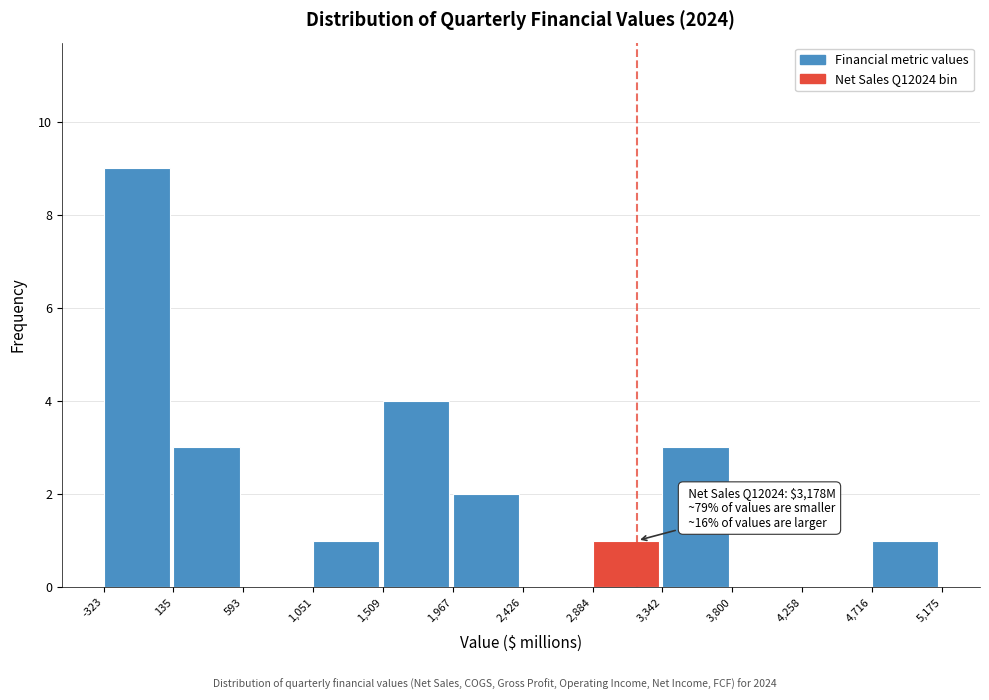

Over which range of the x-axis is the bar tallest?

-323 to 135